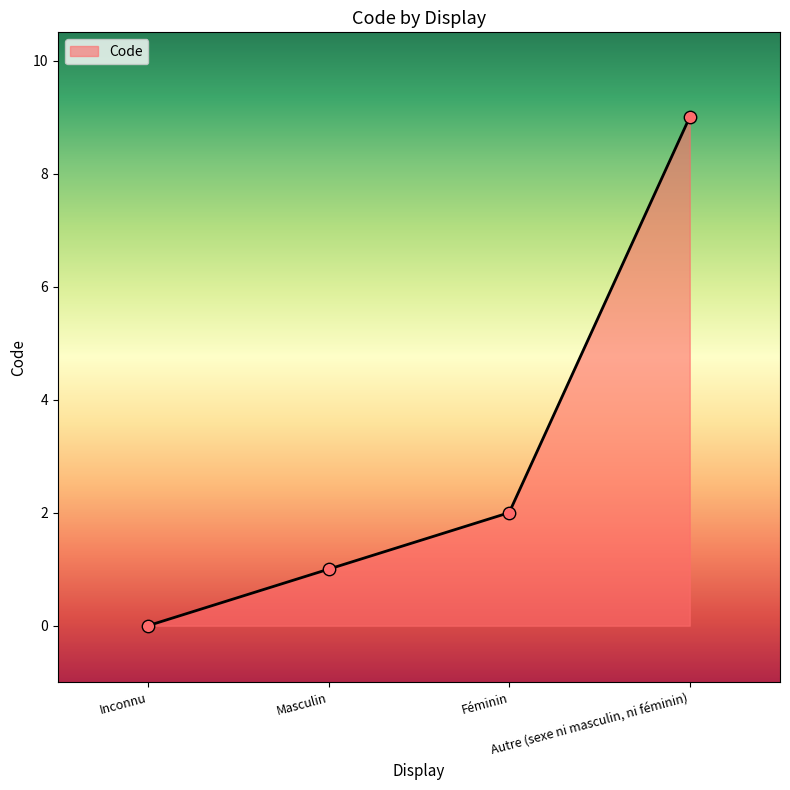

What is the change in value from Inconnu to Masculin?

+1